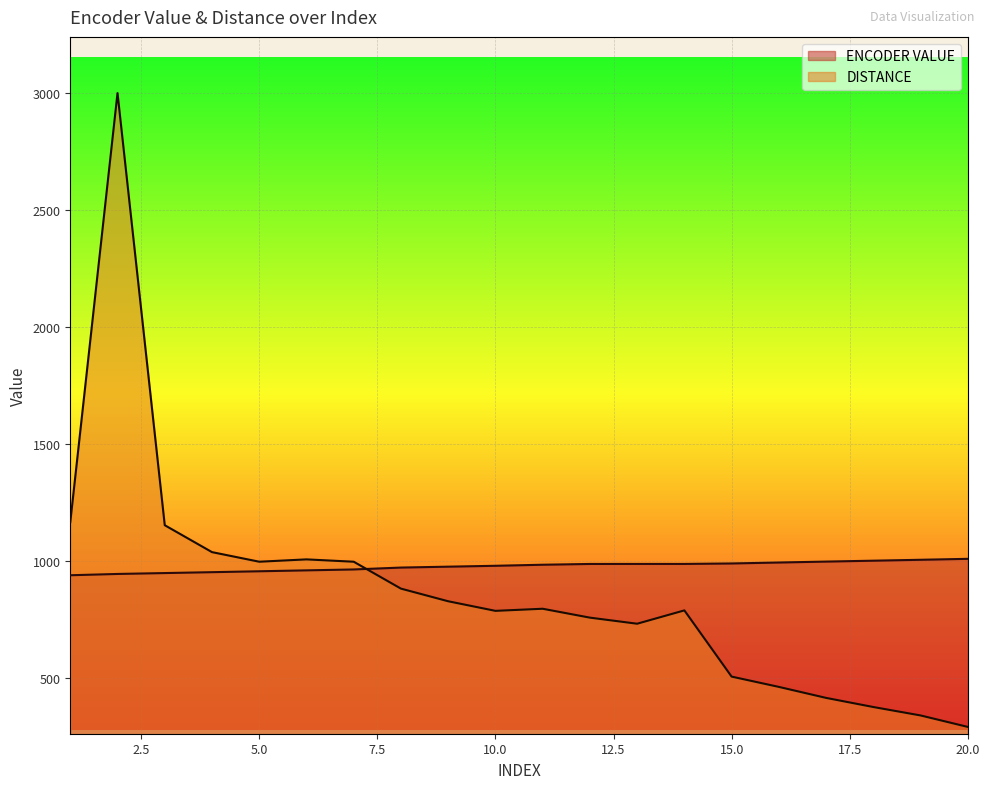

Is the value of ENCODER VALUE at 5 greater than the value of DISTANCE at 17?

Yes